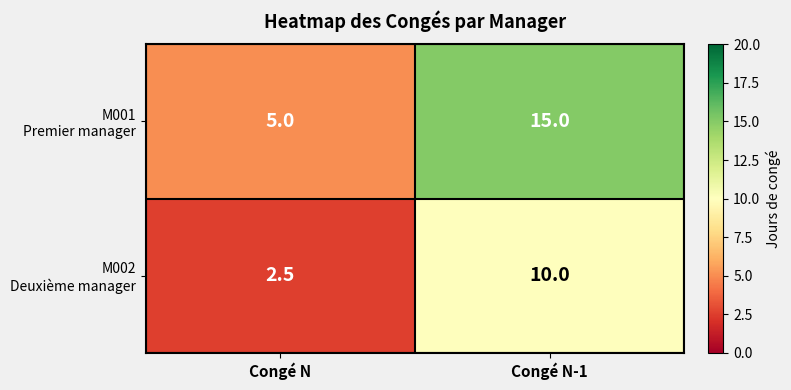

What is the difference between the highest and lowest values at Congé N?

2.5